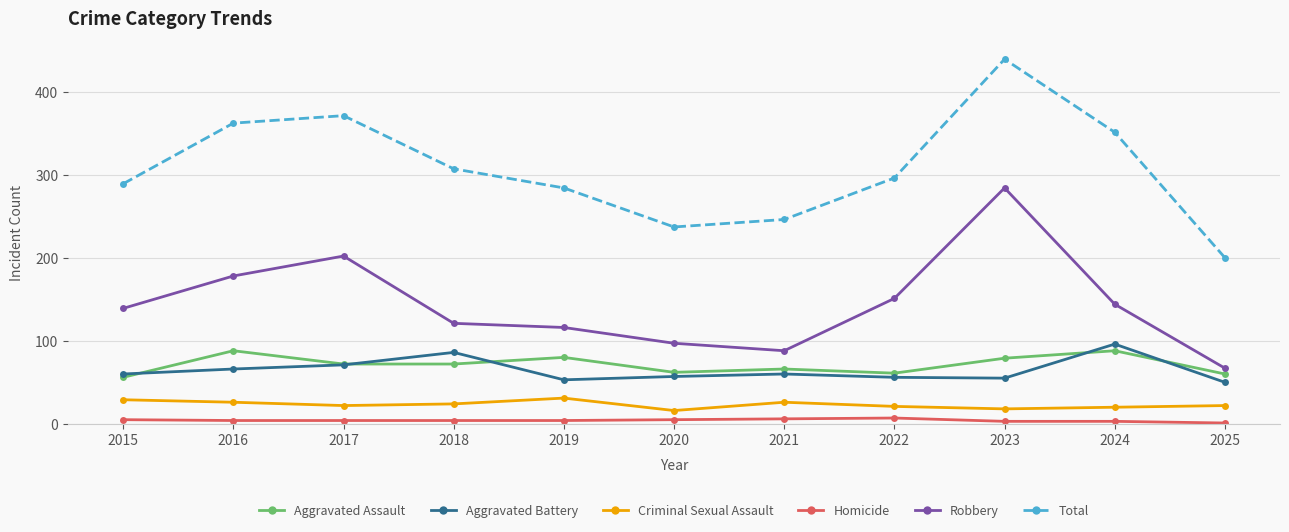

Which series has the widest spread of values?

Total